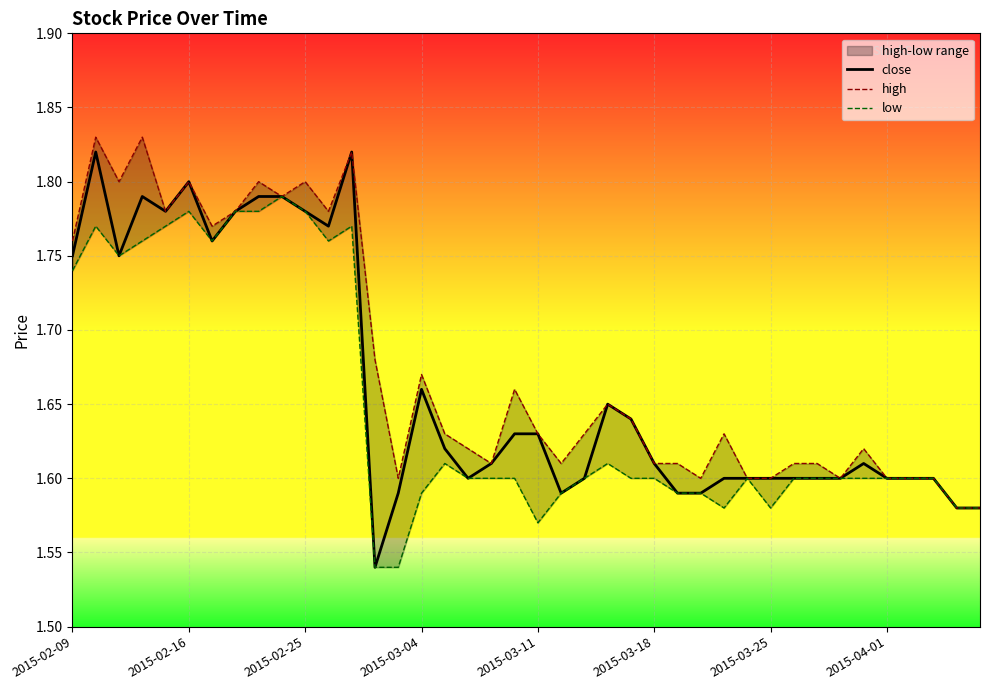

Reading left to right, extract all data points from this chart.

close: 1.8	1.8	1.8	1.8	1.8	1.8	1.8	1.8	1.8	1.8	1.8	1.8	1.8	1.5	1.6	1.7	1.6	1.6	1.6	1.6	1.6	1.6	1.6	1.6	1.6	1.6	1.6	1.6	1.6	1.6	1.6	1.6	1.6	1.6	1.6	1.6	1.6	1.6	1.6	1.6
high: 1.8	1.8	1.8	1.8	1.8	1.8	1.8	1.8	1.8	1.8	1.8	1.8	1.8	1.7	1.6	1.7	1.6	1.6	1.6	1.7	1.6	1.6	1.6	1.6	1.6	1.6	1.6	1.6	1.6	1.6	1.6	1.6	1.6	1.6	1.6	1.6	1.6	1.6	1.6	1.6
low: 1.7	1.8	1.8	1.8	1.8	1.8	1.8	1.8	1.8	1.8	1.8	1.8	1.8	1.5	1.5	1.6	1.6	1.6	1.6	1.6	1.6	1.6	1.6	1.6	1.6	1.6	1.6	1.6	1.6	1.6	1.6	1.6	1.6	1.6	1.6	1.6	1.6	1.6	1.6	1.6